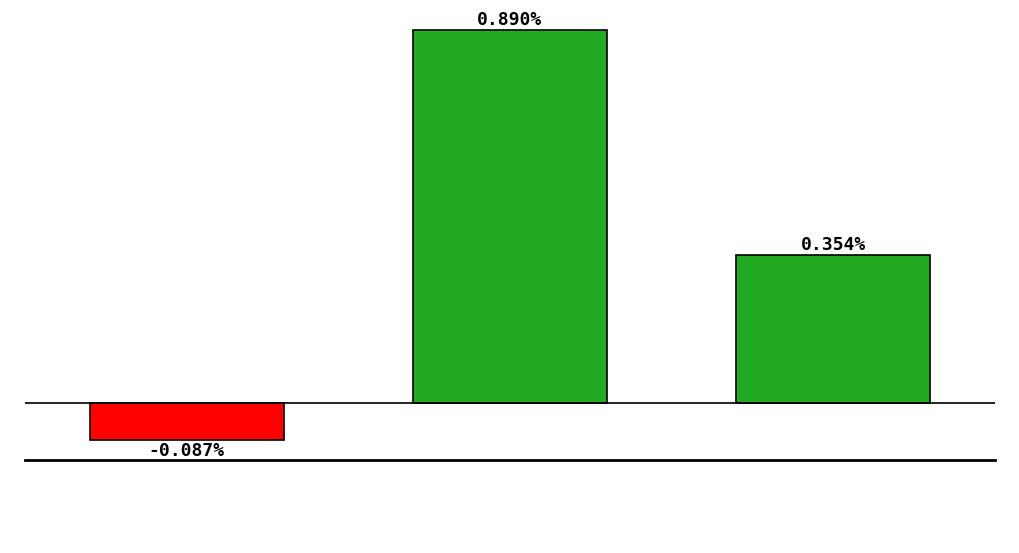

Are the bars horizontal?

No